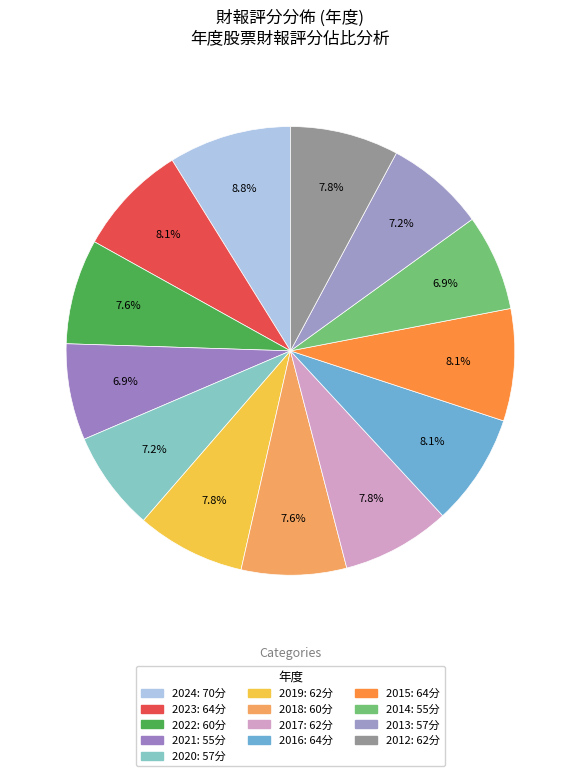

To the nearest percent, what percentage of the pie is 2012?

8%